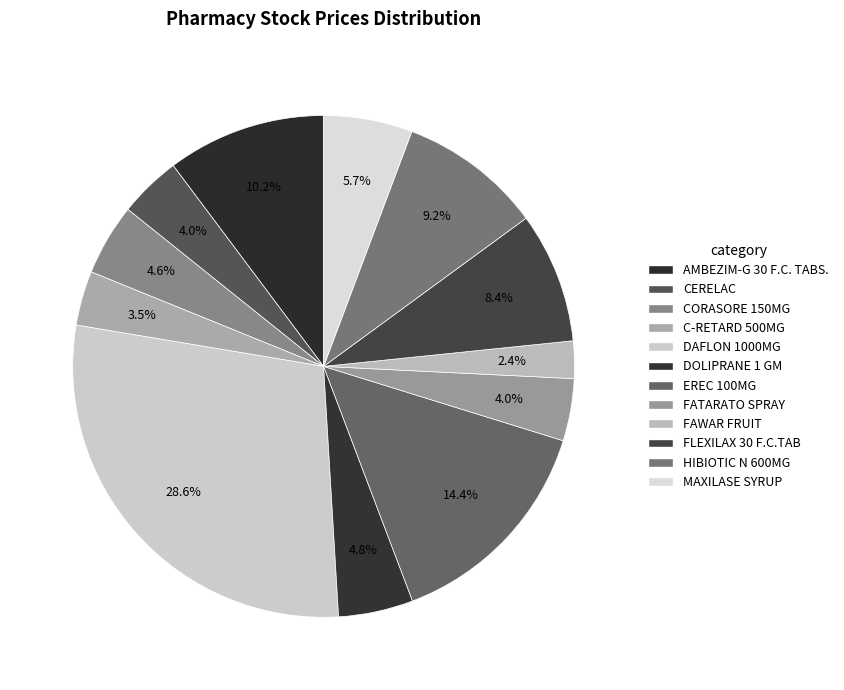

Rank the categories by value from highest to lowest.

DAFLON 1000MG, EREC 100MG, AMBEZIM-G 30 F.C. TABS., HIBIOTIC N 600MG, FLEXILAX 30 F.C.TAB, MAXILASE SYRUP, DOLIPRANE 1 GM, CORASORE 150MG, CERELAC, FATARATO SPRAY, C-RETARD 500MG, FAWAR FRUIT